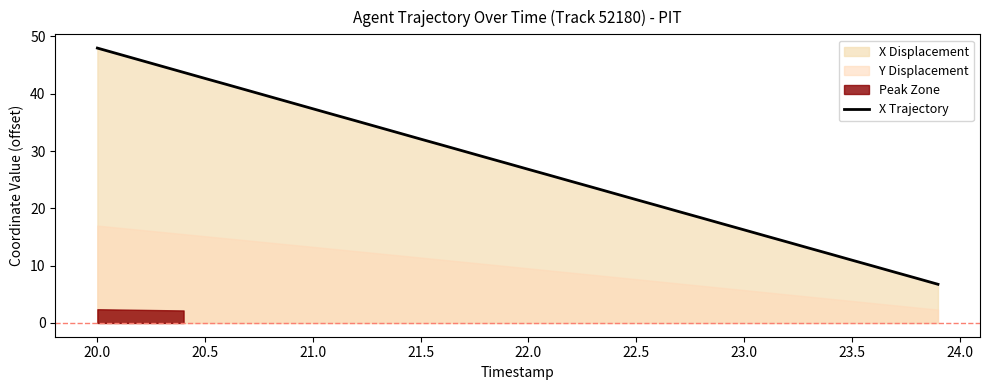

What is the average value?

27.3